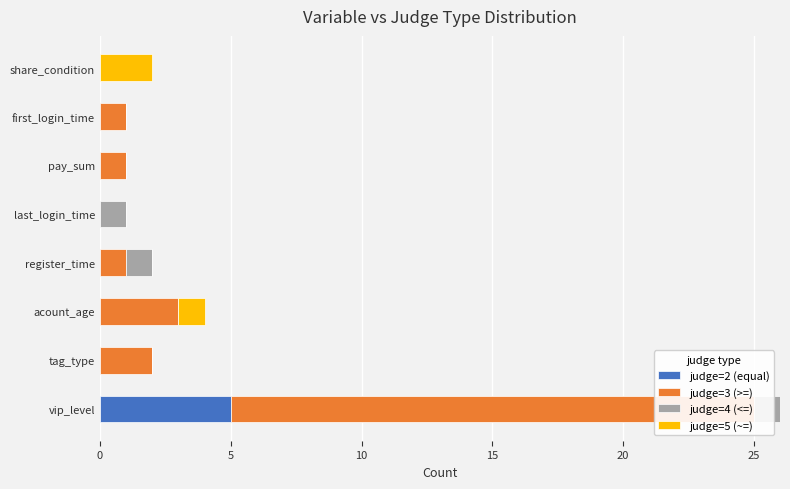

Between acount_age and tag_type, which is larger?

acount_age